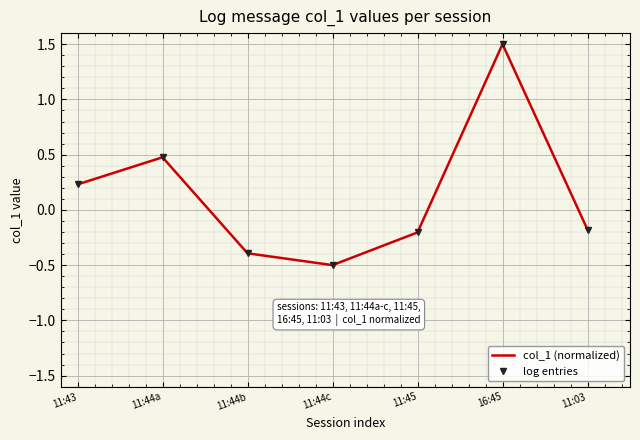

How many data points in col_1 (normalized) are less than 0?

4